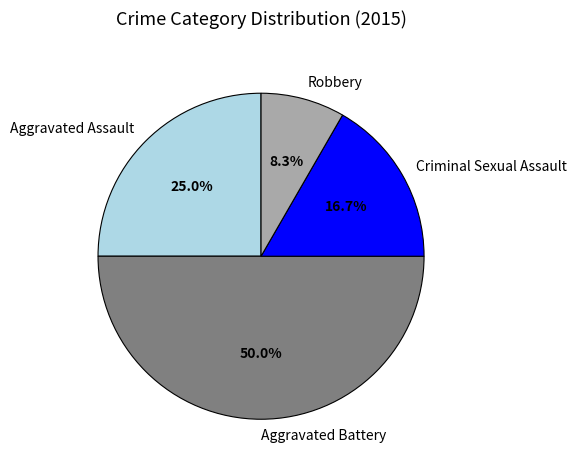

Is it true that Aggravated Assault is 38% of the pie?

False